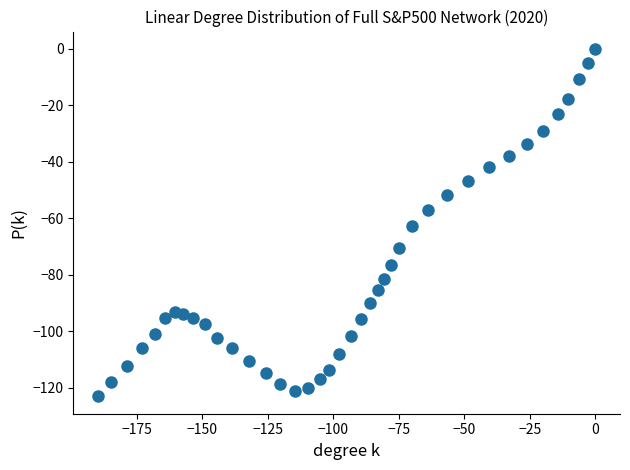

What Y value in the scatter plot is closest to -61?

-62.8